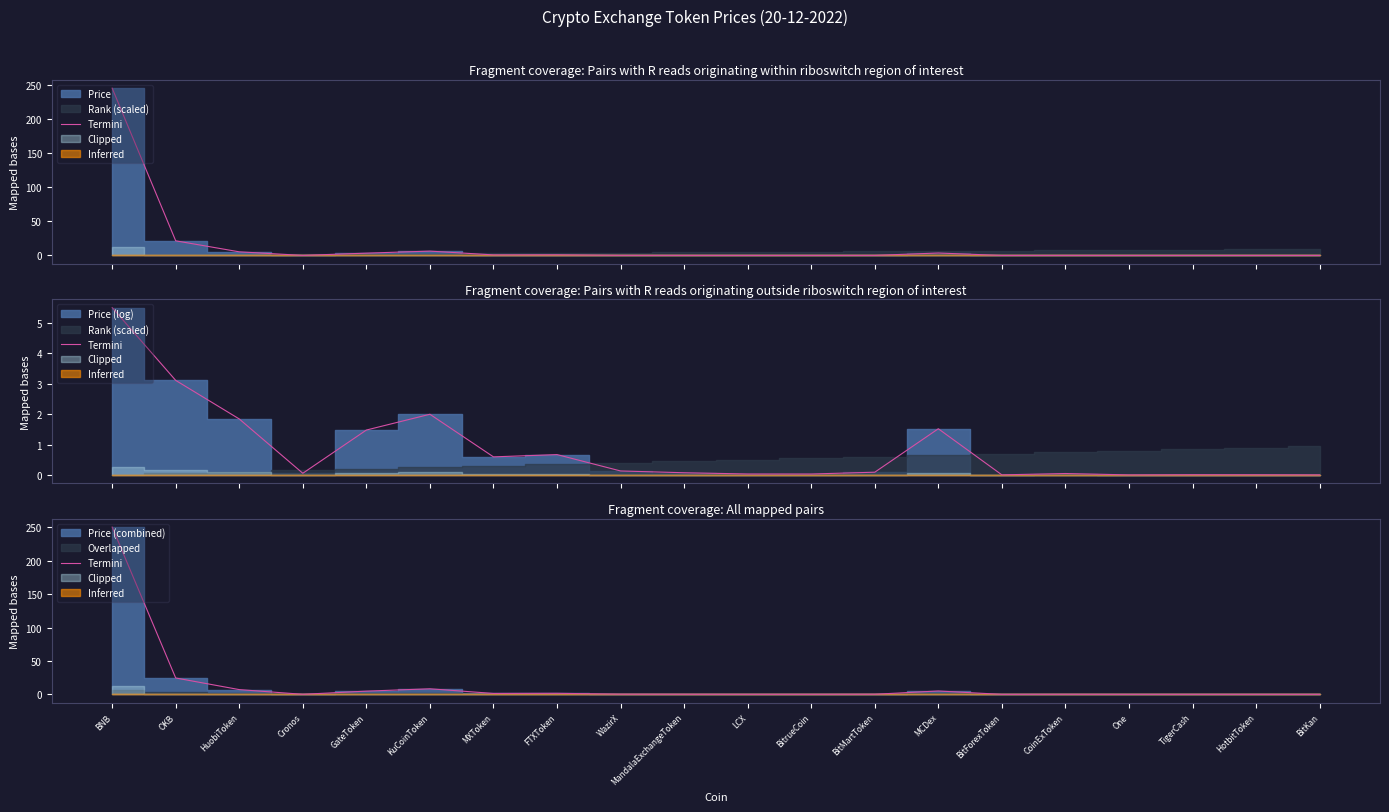

Which category has the lowest value across all series?

One